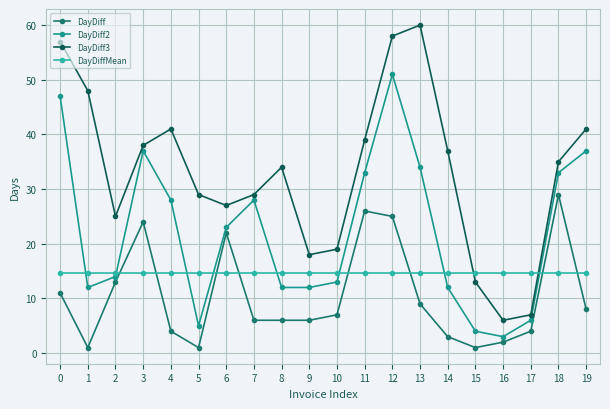

Reading left to right, transcribe all the data shown in this chart.

DayDiff: 0=11.0	1=1.0	2=13.0	3=24.0	4=4.0	5=1.0	6=22.0	7=6.0	8=6.0	9=6.0	10=7.0	11=26.0	12=25.0	13=9.0	14=3.0	15=1.0	16=2.0	17=4.0	18=29.0	19=8.0
DayDiff2: 0=47.0	1=12.0	2=14.0	3=37.0	4=28.0	5=5.0	6=23.0	7=28.0	8=12.0	9=12.0	10=13.0	11=33.0	12=51.0	13=34.0	14=12.0	15=4.0	16=3.0	17=6.0	18=33.0	19=37.0
DayDiff3: 0=57.0	1=48.0	2=25.0	3=38.0	4=41.0	5=29.0	6=27.0	7=29.0	8=34.0	9=18.0	10=19.0	11=39.0	12=58.0	13=60.0	14=37.0	15=13.0	16=6.0	17=7.0	18=35.0	19=41.0
DayDiffMean: 0=14.6	1=14.6	2=14.6	3=14.6	4=14.6	5=14.6	6=14.6	7=14.6	8=14.6	9=14.6	10=14.6	11=14.6	12=14.6	13=14.6	14=14.6	15=14.6	16=14.6	17=14.6	18=14.6	19=14.6